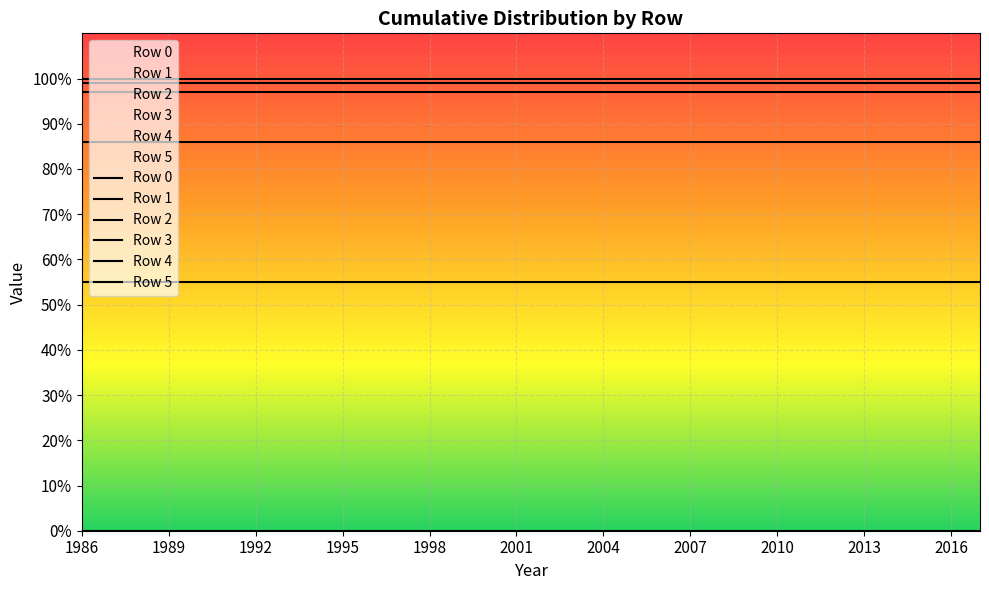

Which series has the widest spread of values?

Row 0